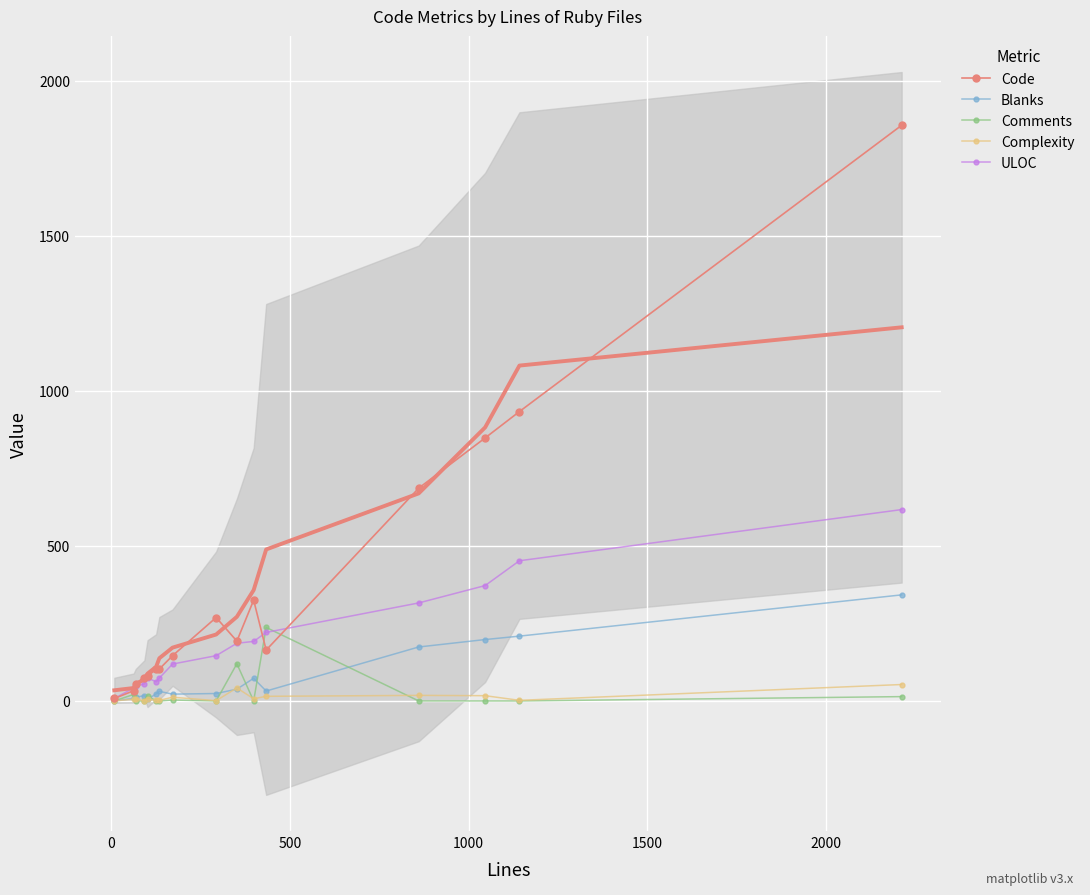

How many data points in ULOC are less than 146?

8